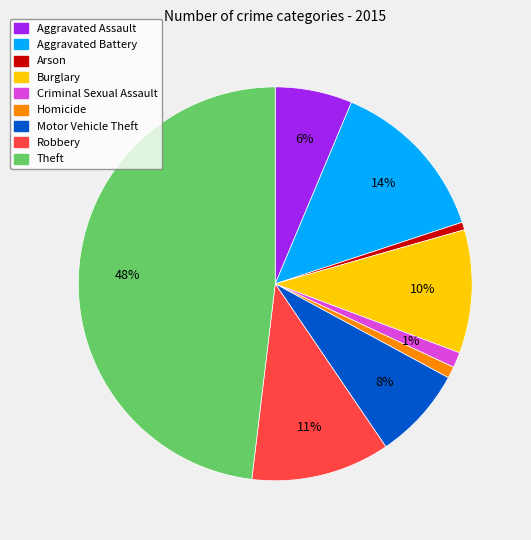

Does any single category account for the majority?

No